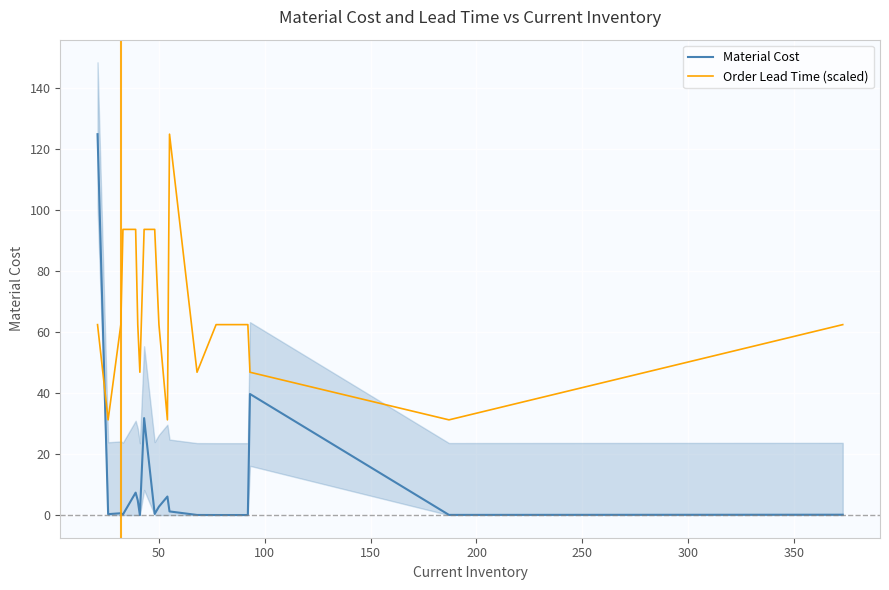

How many values in the Material Cost series exceed 0?

17